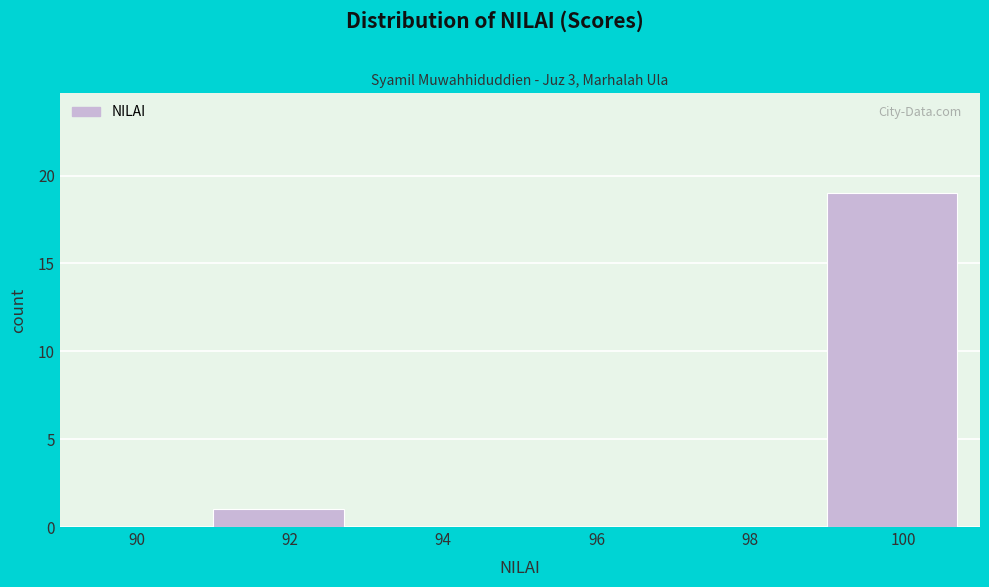

Reading left to right, extract all data points from this chart.

90=0	92=1	94=0	96=0	98=0	100=19